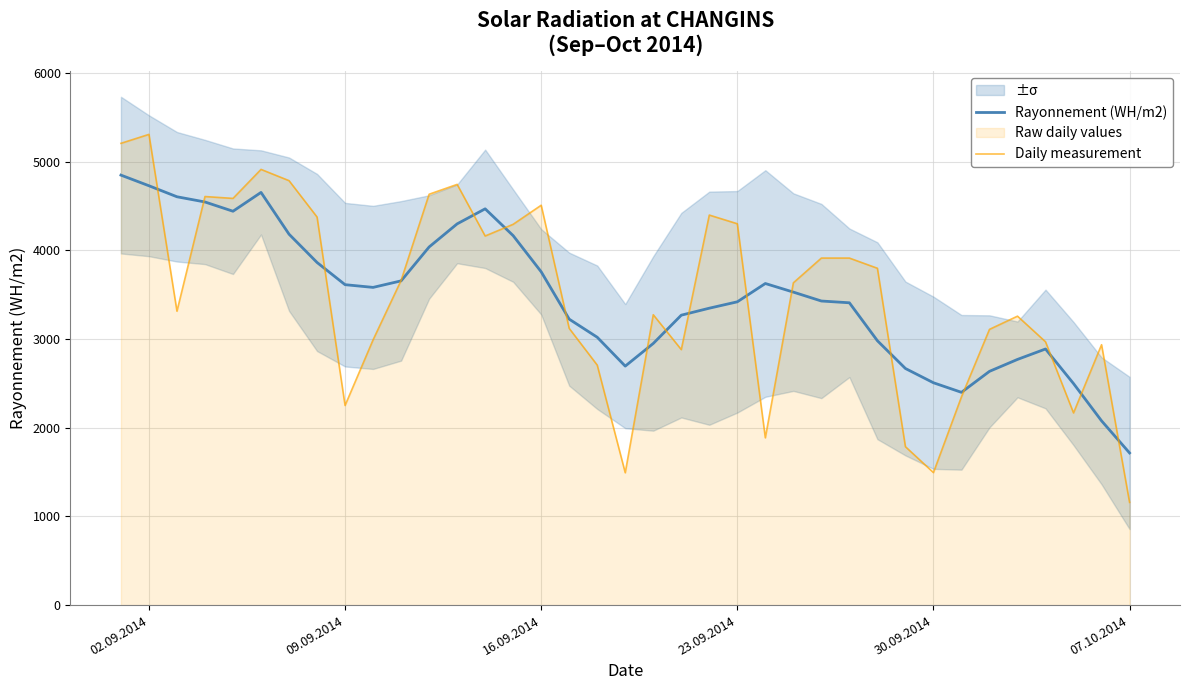

What is the value of the Daily measurement point at the 37th from the left?

1159.0